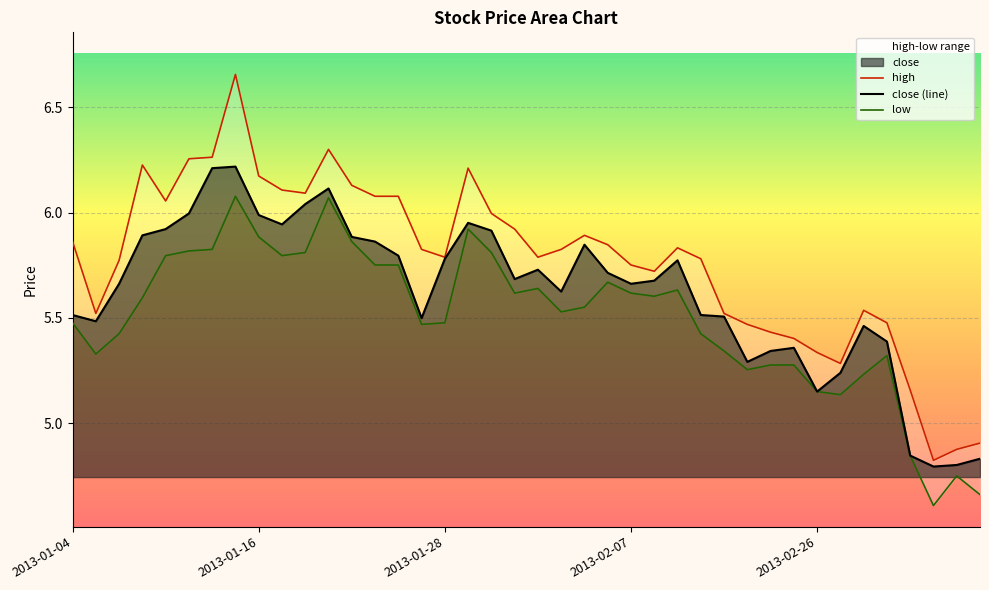

What is the value of the close (line) point at the 34th from the left?

5.2